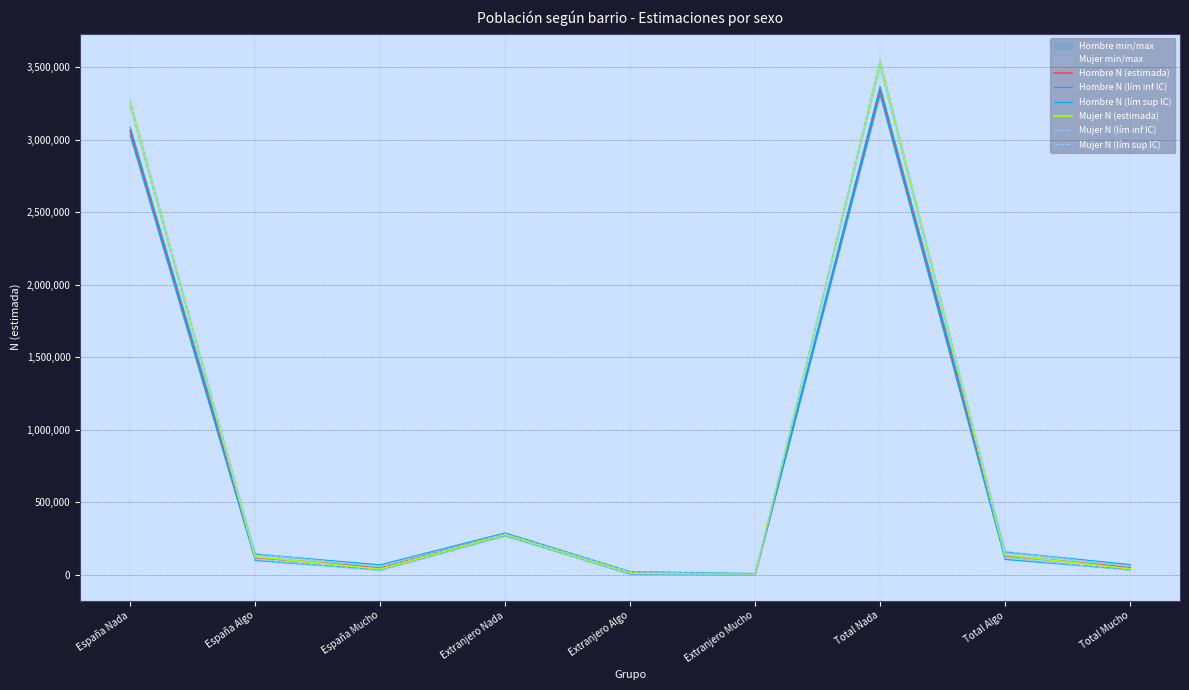

What is the difference between the Mujer N (lím inf IC) values at Total Algo and Extranjero Nada?

150208